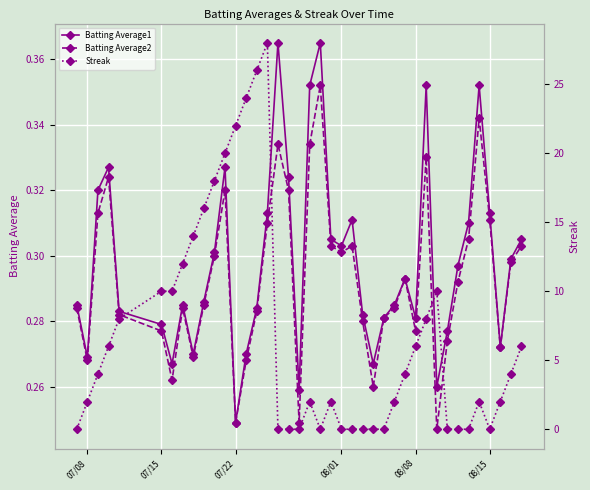

What is the sum of all Streak values?

268.0